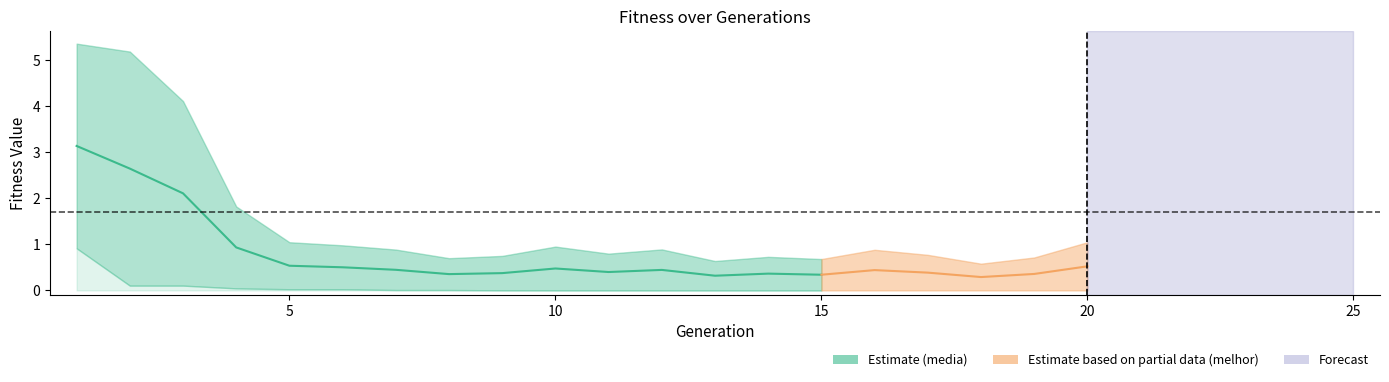

True or false: the data shows 0.7 at 25.

False